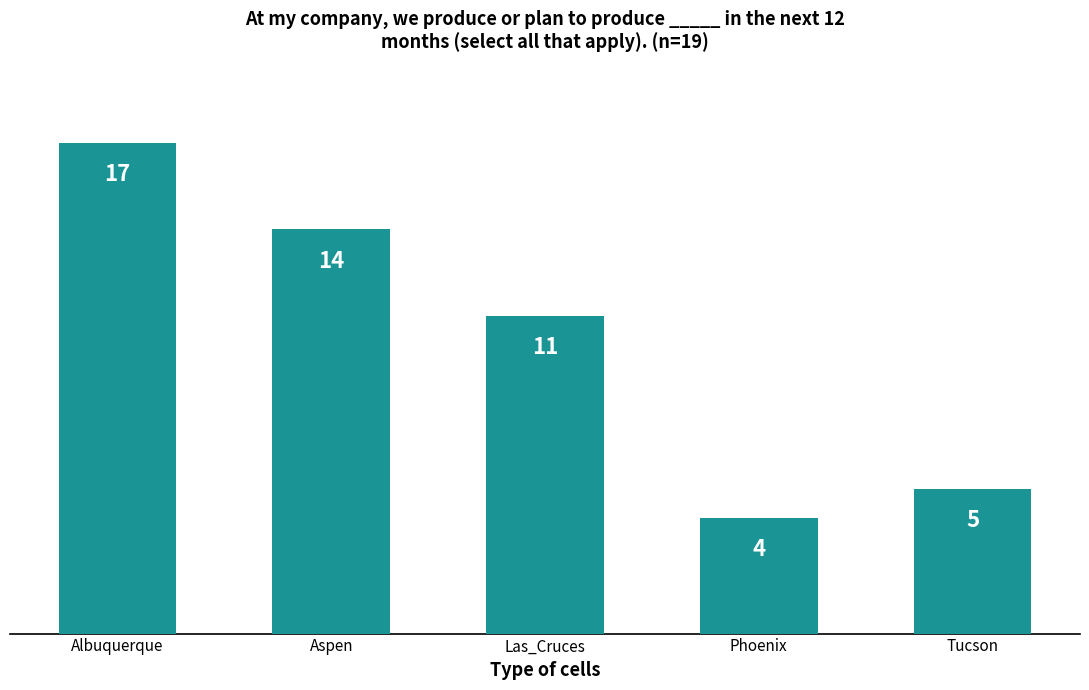

Is it true that the value at Albuquerque is 17?

True